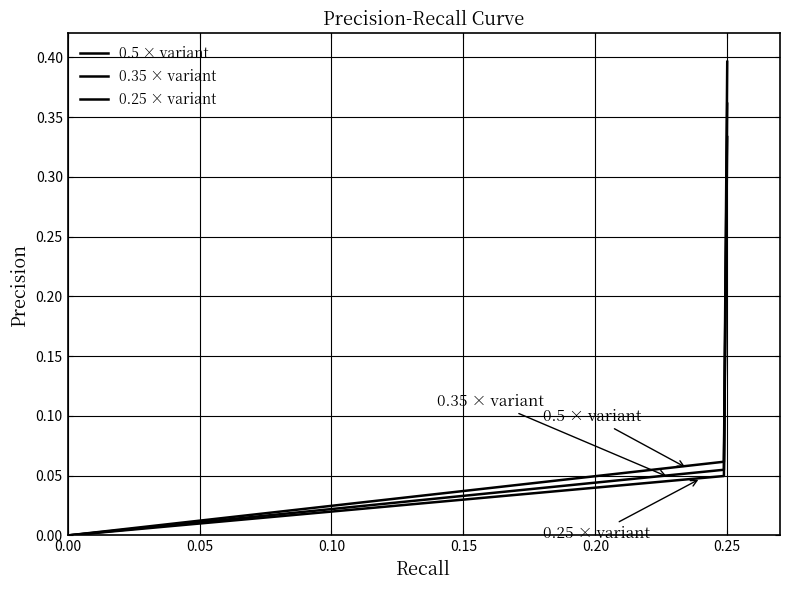

Is this an area chart (filled region under the line)?

No